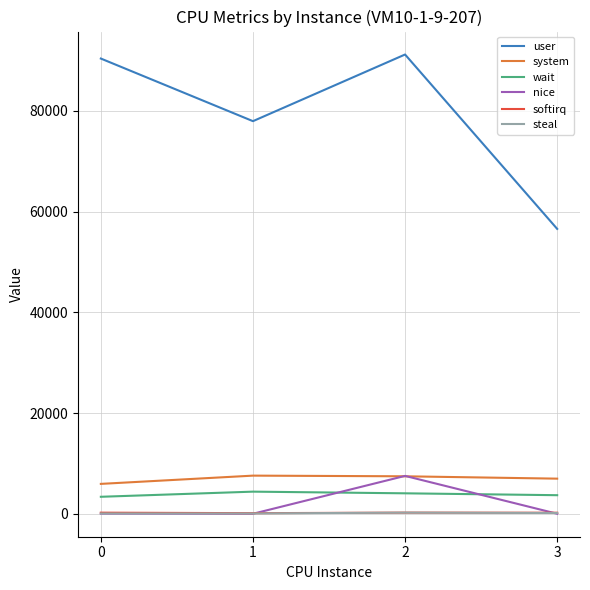

True or false: steal has a value of 227 at 2.

True